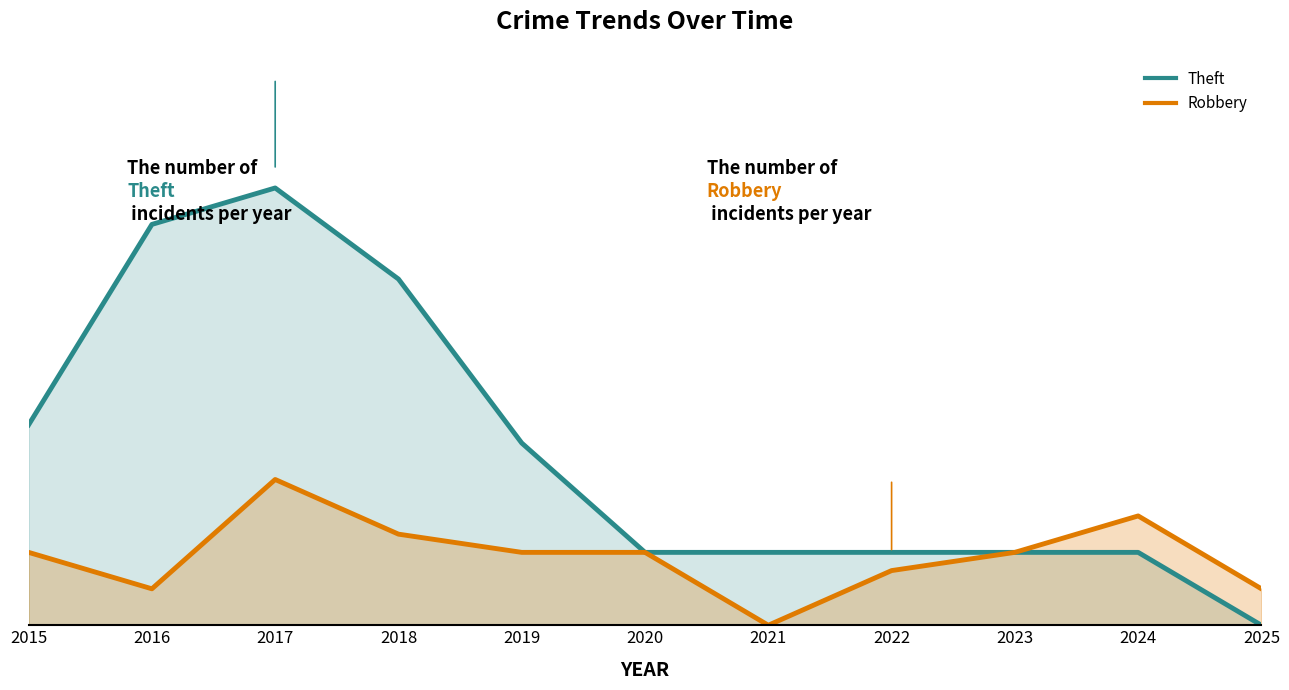

Which series has the largest total across all categories?

Theft